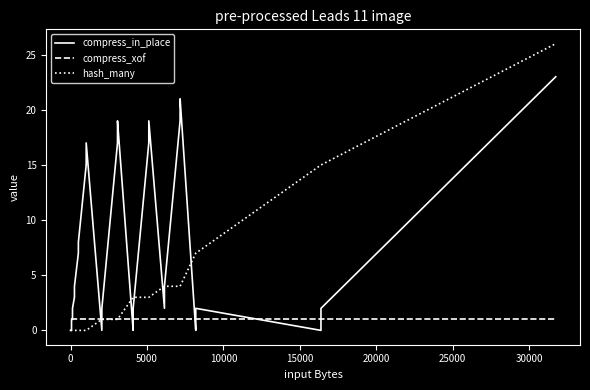

What is the greatest value displayed?

26